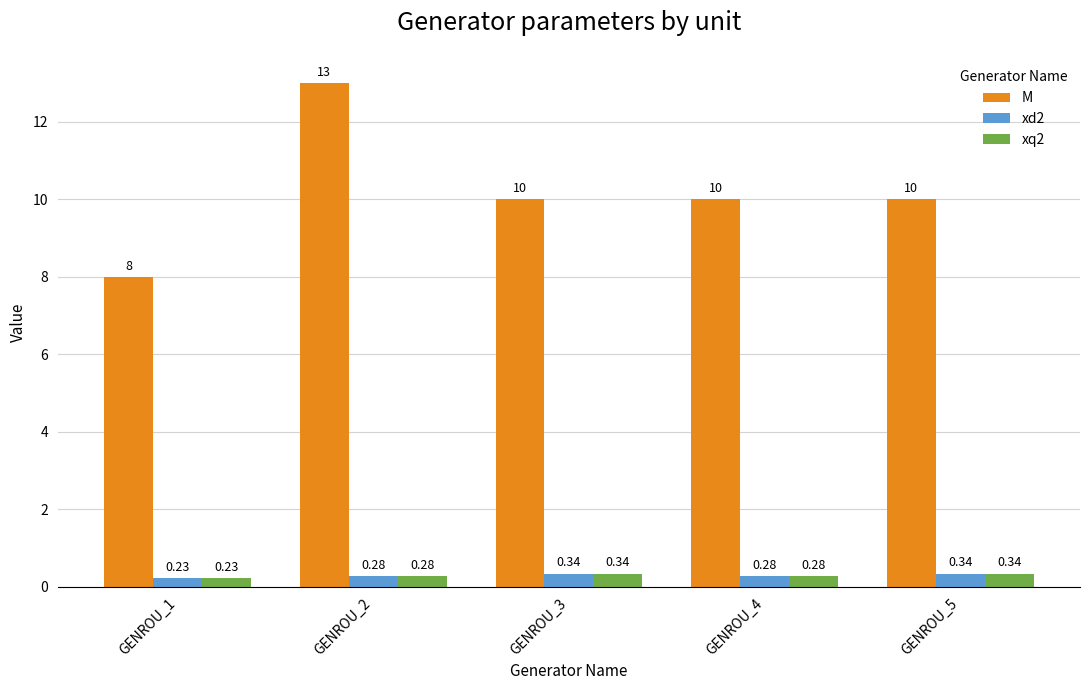

At how many categories does at least one series exceed 4?

5